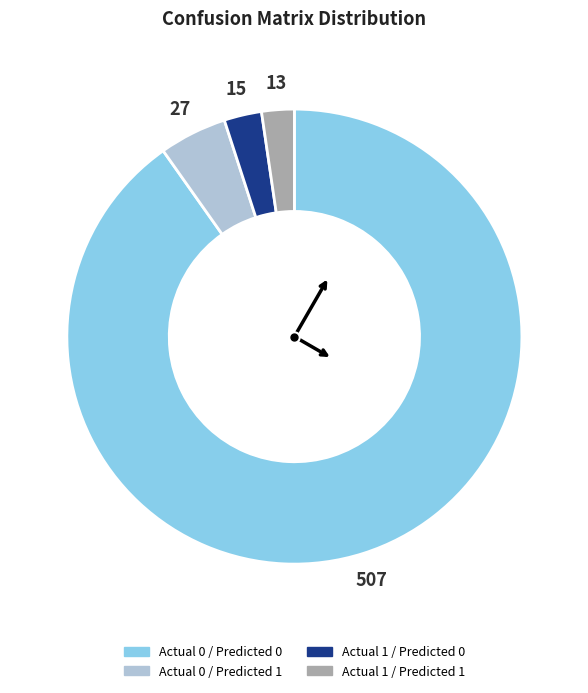

The Actual 0 / Predicted 1 slice represents 5% of the pie. True or false?

True